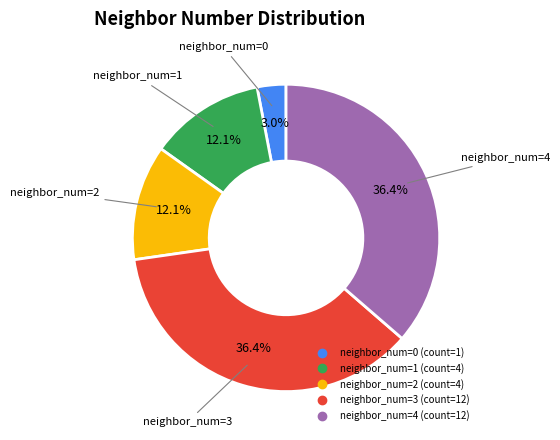

Is there a majority slice in this chart?

No